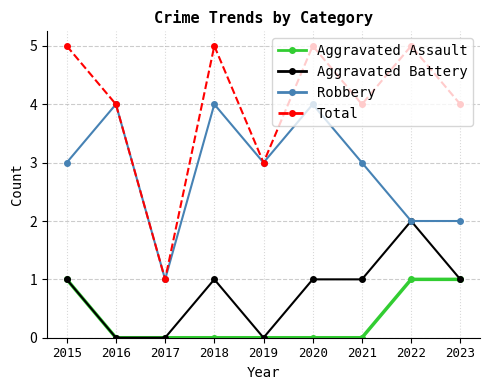

Count the number of data series in this chart.

4